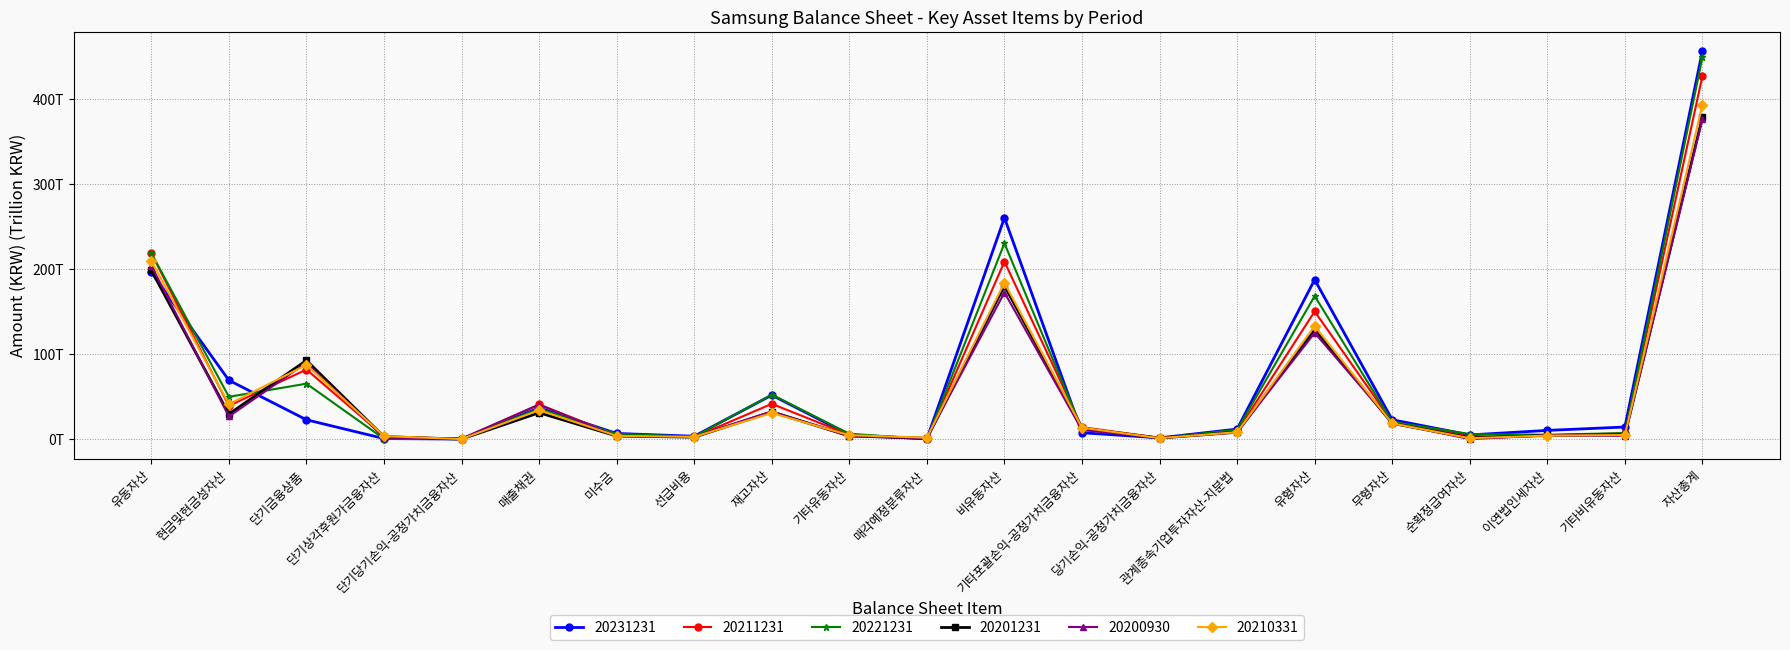

Rank the series by their maximum value, from lowest to highest.

20200930, 20201231, 20210331, 20211231, 20221231, 20231231